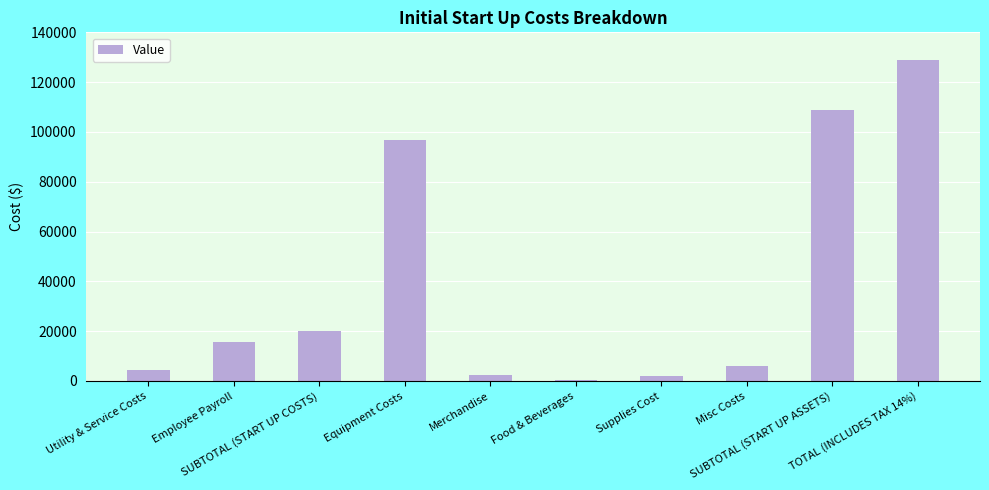

Between Merchandise and TOTAL (INCLUDES TAX 14%), which is larger?

TOTAL (INCLUDES TAX 14%)